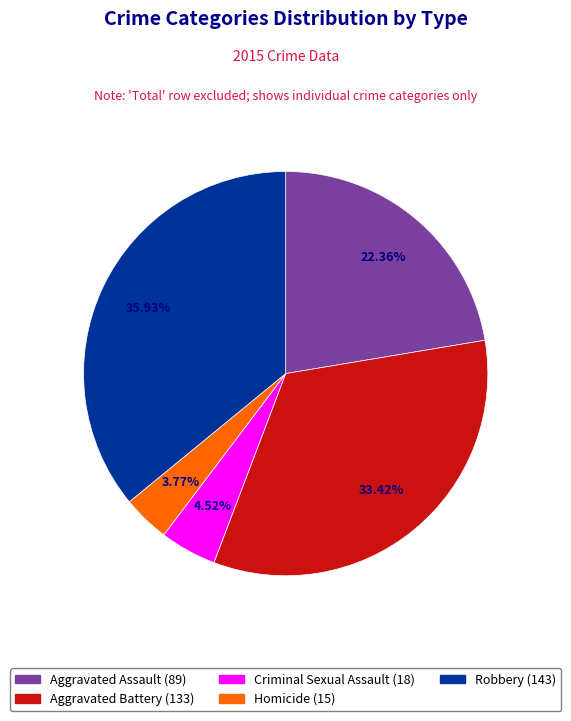

Which has a higher value, Aggravated Battery or Aggravated Assault?

Aggravated Battery